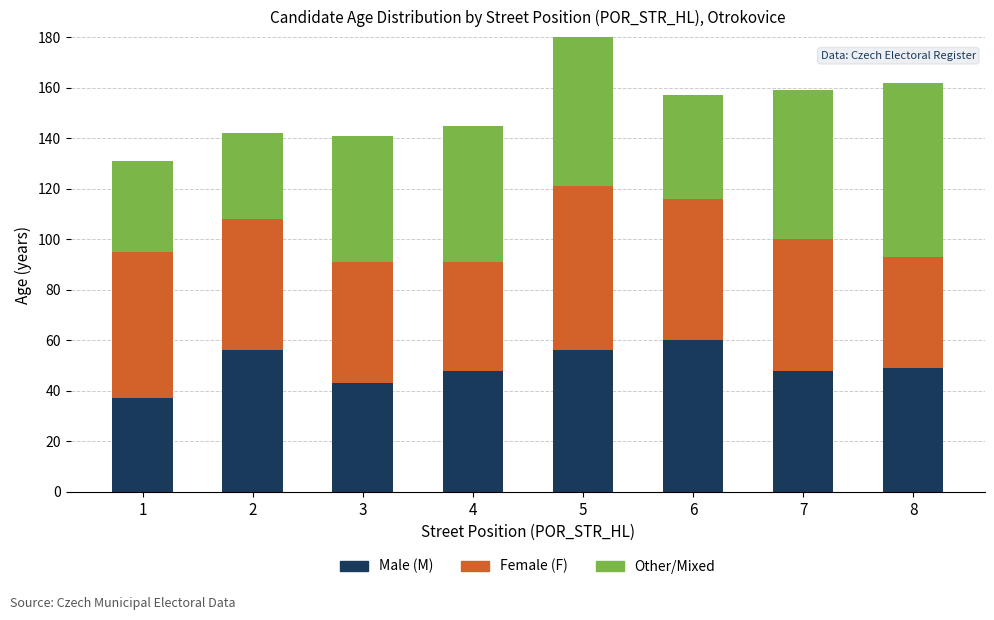

Which has a higher value, 3 or 8?

8